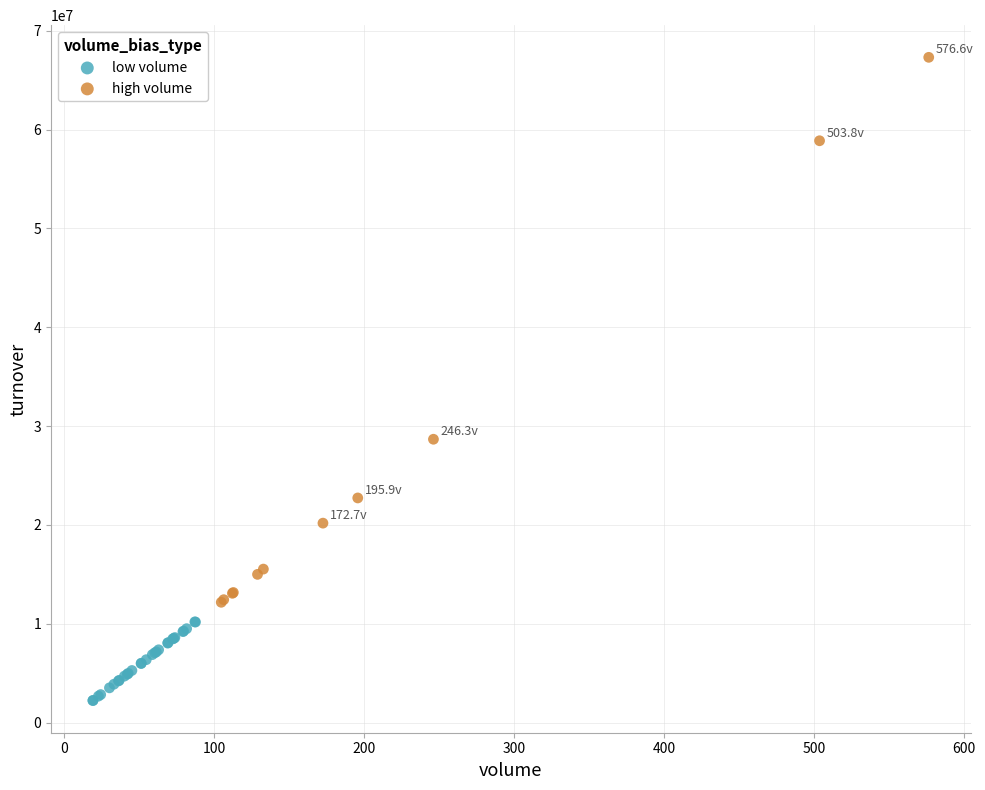

What are all the series names shown in the legend?

low volume, high volume